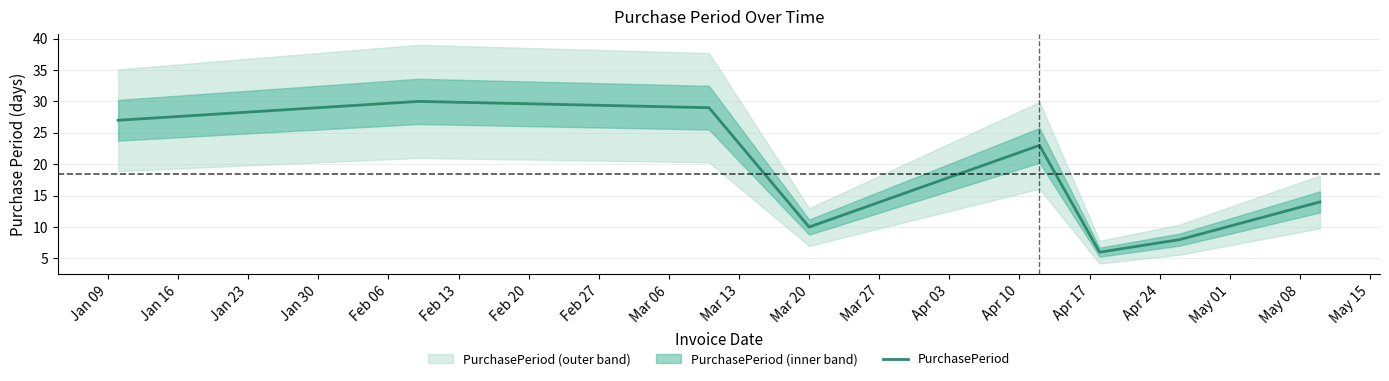

Reading left to right, extract all data points from this chart.

27	30	29	10	23	6	8	14